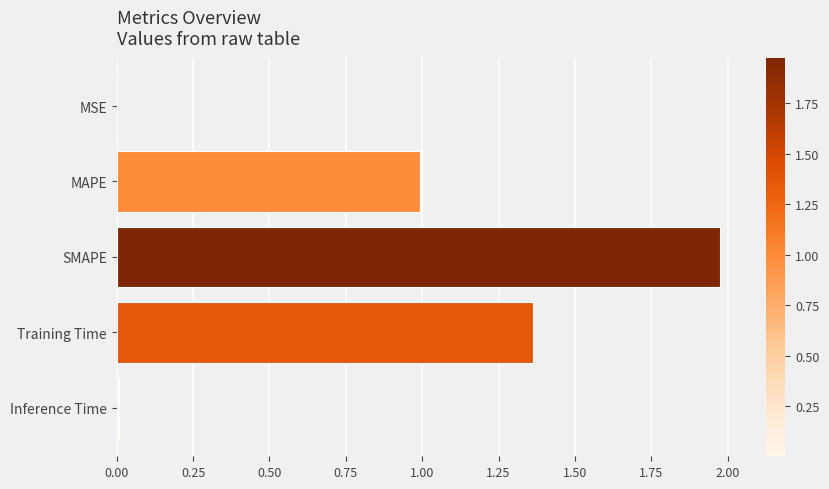

Is it true that the value at Training Time is 0.5?

False